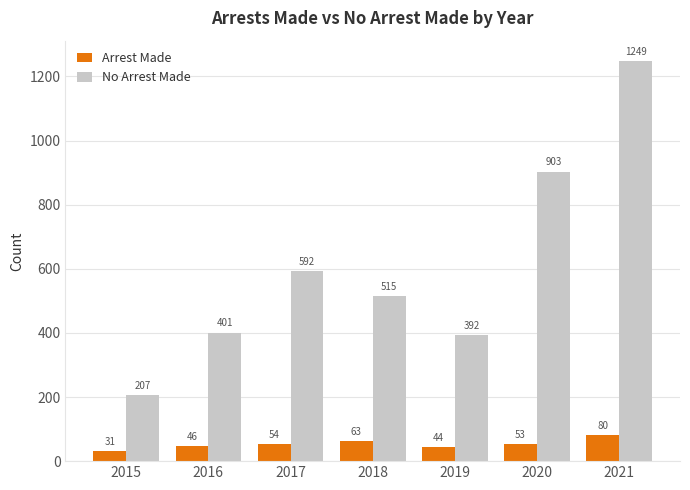

At 2020, list the series in order from largest to smallest.

No Arrest Made, Arrest Made